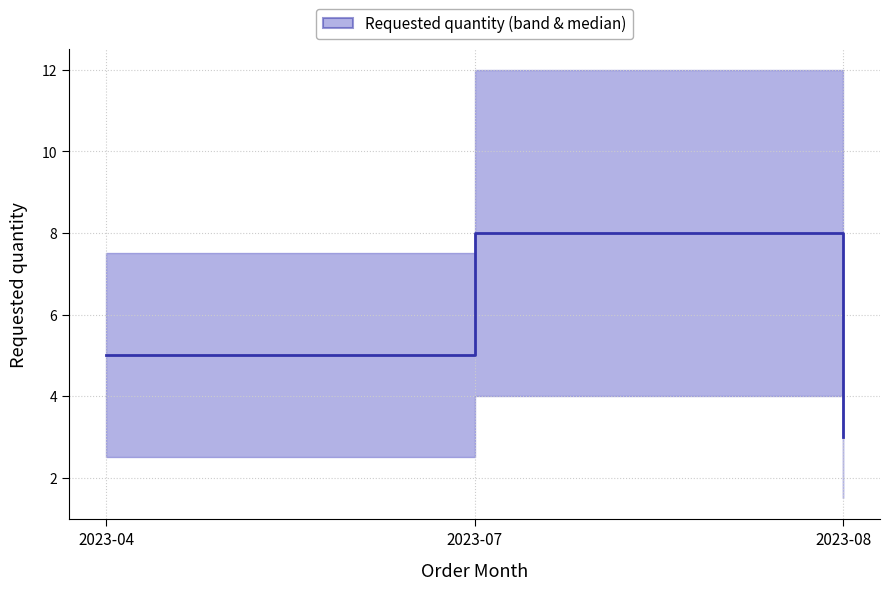

True or false: the data shows 11 at 2023-07.

False